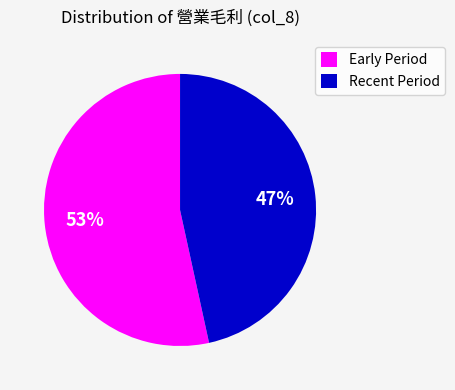

Which slice is the smallest?

Recent Period